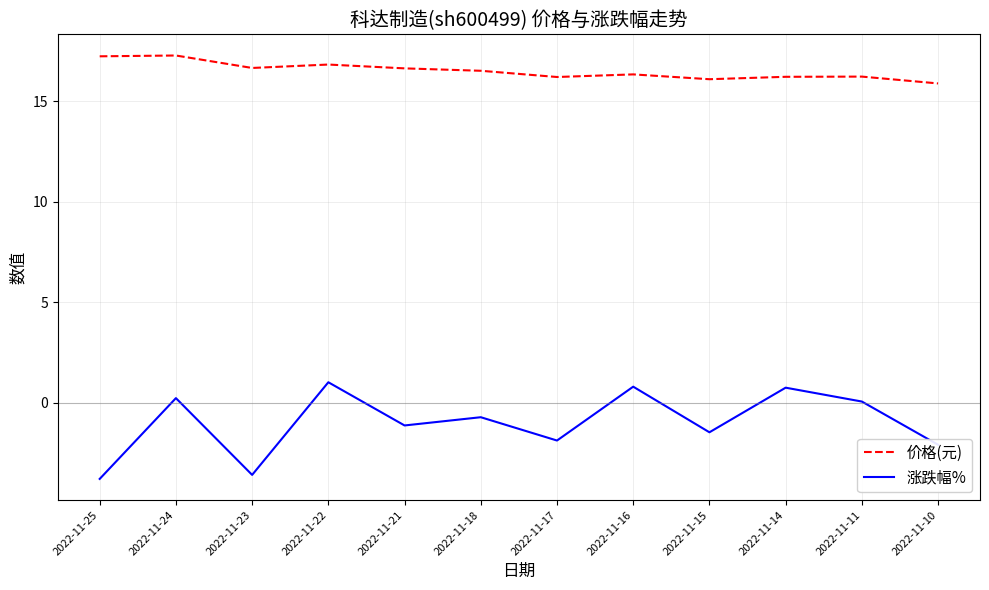

At 2022-11-16, list the series in order from smallest to largest.

涨跌幅%, 价格(元)